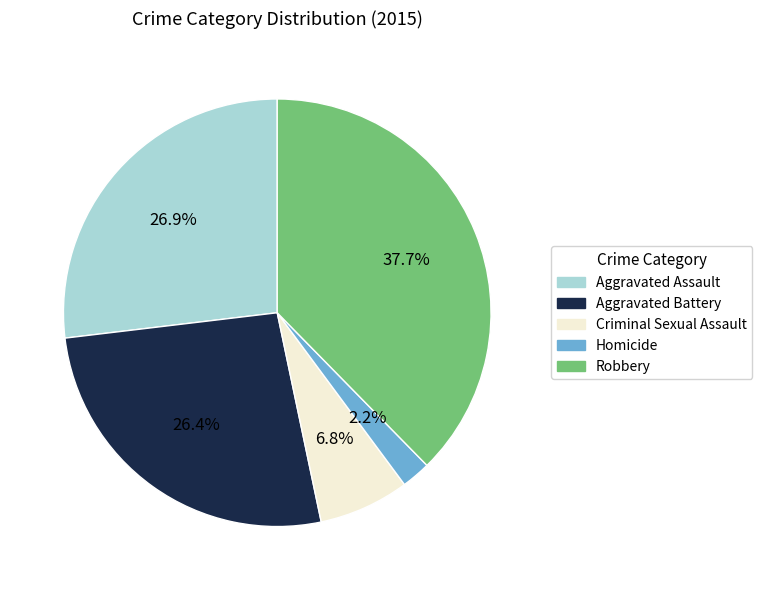

Which slice is the largest?

Robbery